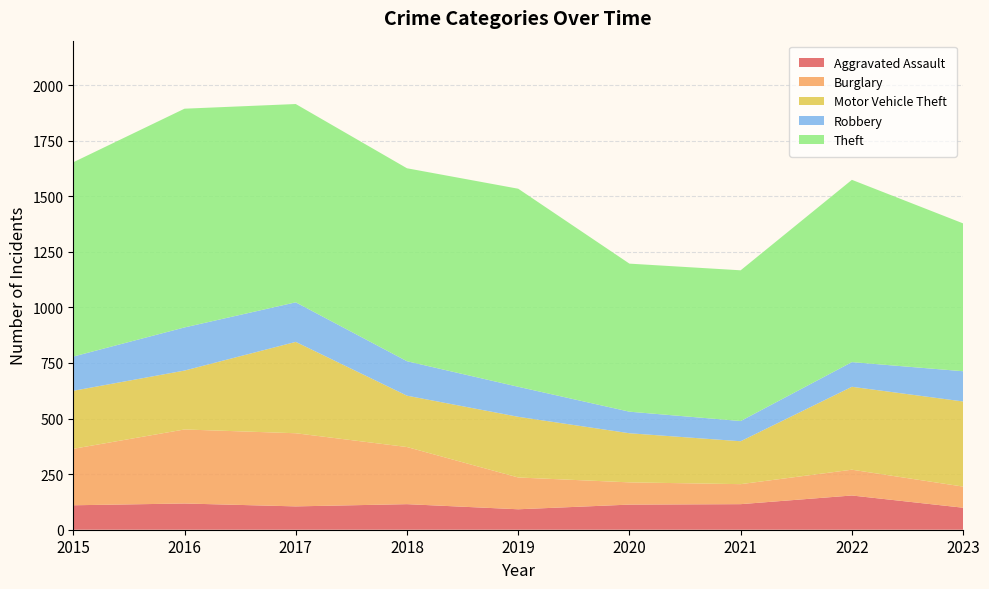

Reading right to left, transcribe all the data shown in this chart.

Aggravated Assault: 2023=99	2022=154	2021=115	2020=113	2019=92	2018=115	2017=105	2016=118	2015=110
Burglary: 2023=95	2022=116	2021=90	2020=100	2019=143	2018=257	2017=329	2016=333	2015=254
Motor Vehicle Theft: 2023=383	2022=373	2021=193	2020=221	2019=273	2018=231	2017=411	2016=265	2015=261
Robbery: 2023=136	2022=111	2021=91	2020=97	2019=135	2018=155	2017=178	2016=194	2015=154
Theft: 2023=665	2022=820	2021=678	2020=666	2019=891	2018=868	2017=892	2016=984	2015=874